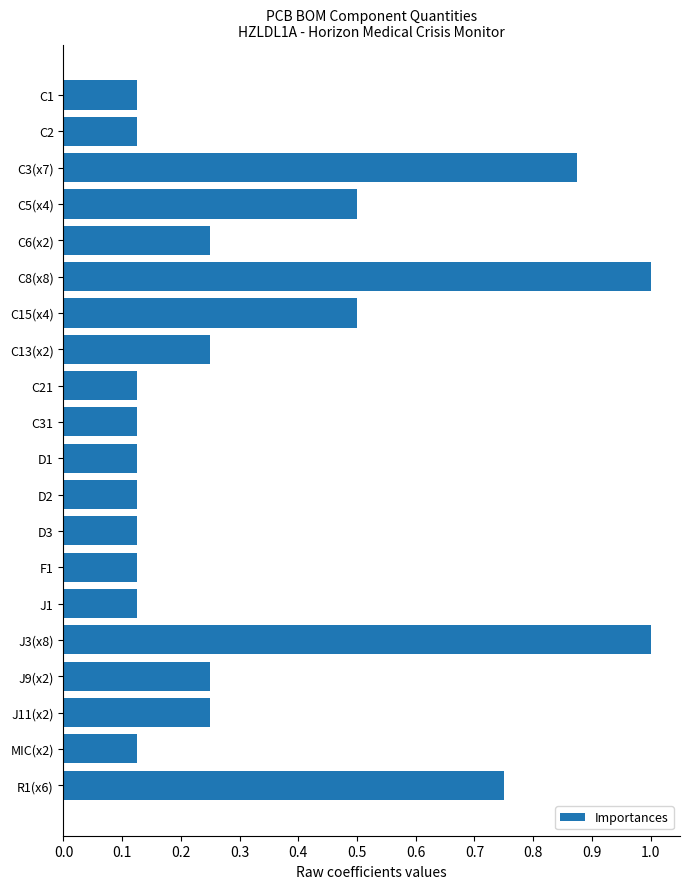

What is the label of the 1st bar from the top?

C1